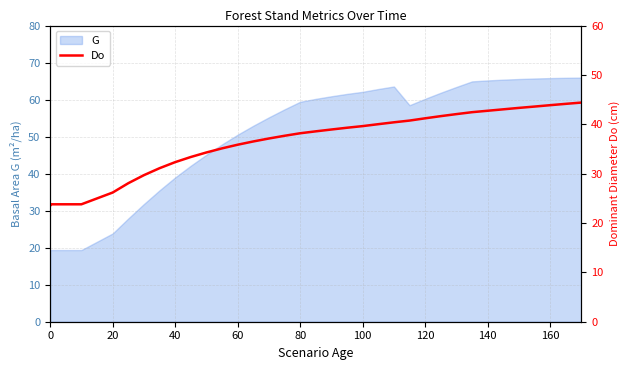

Does the chart display data point markers on the line(s)?

No